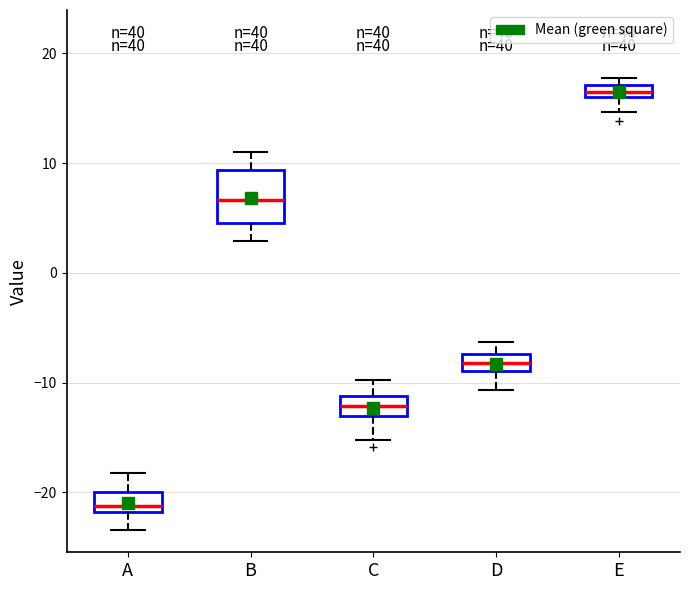

Where is the upper edge of the box for C on the y-axis? The values are not printed on the chart, so give them approximately, as read against the axis.

-11